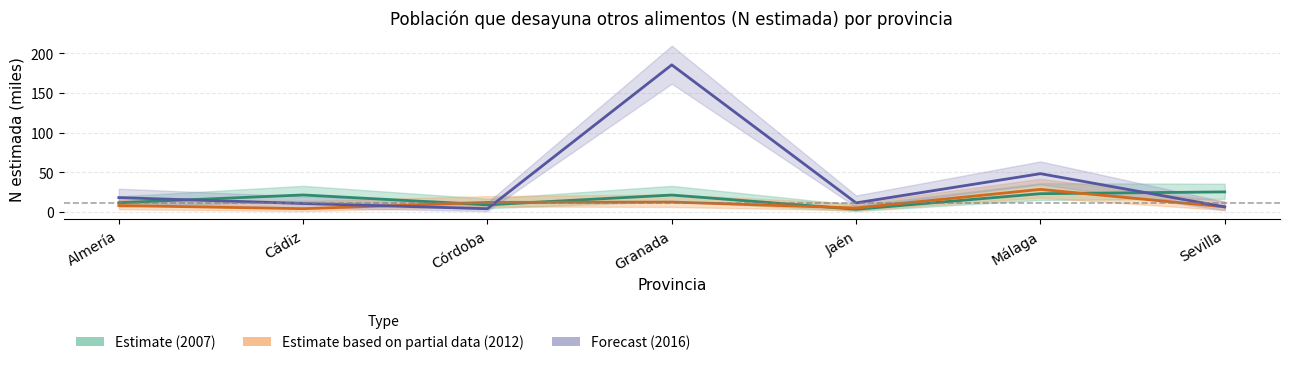

Where is the first local minimum for Estimate based on partial data (2012)?

Cádiz